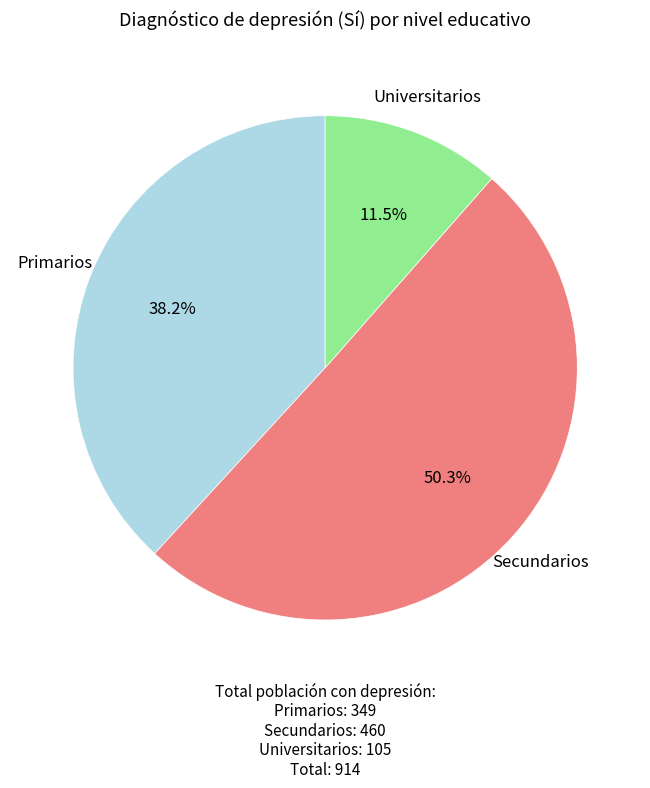

What portion of the pie excludes Universitarios?

88.5%